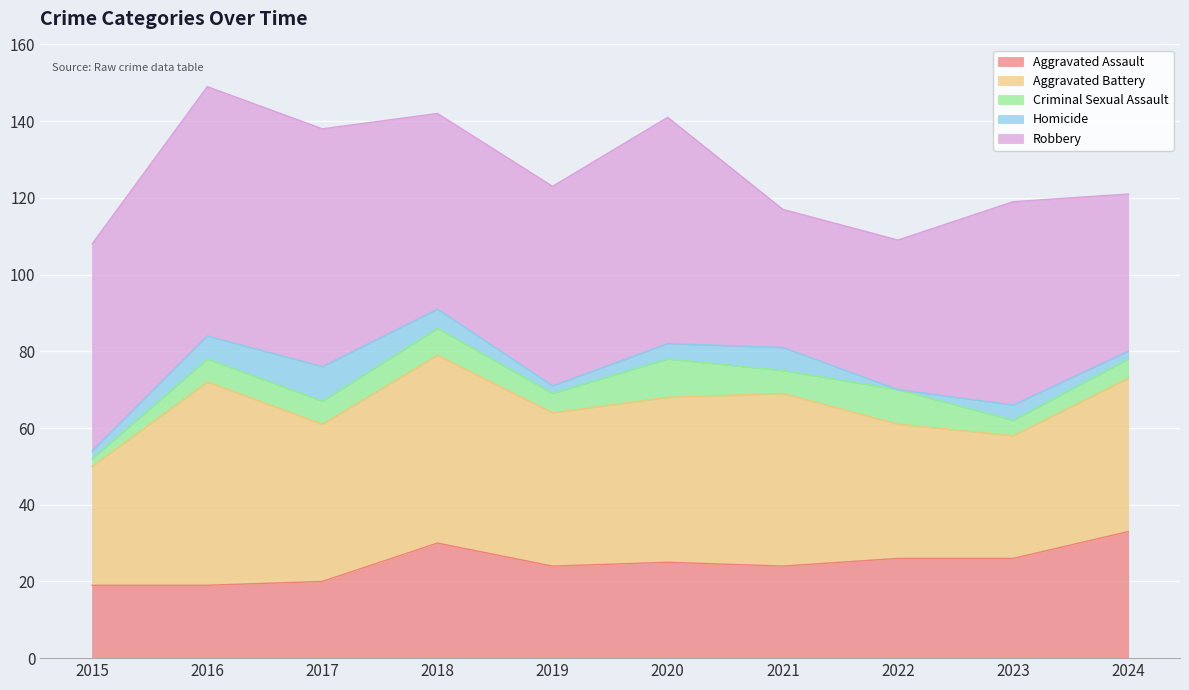

What is the difference between the maximum and second lowest values in the Aggravated Assault series?

14